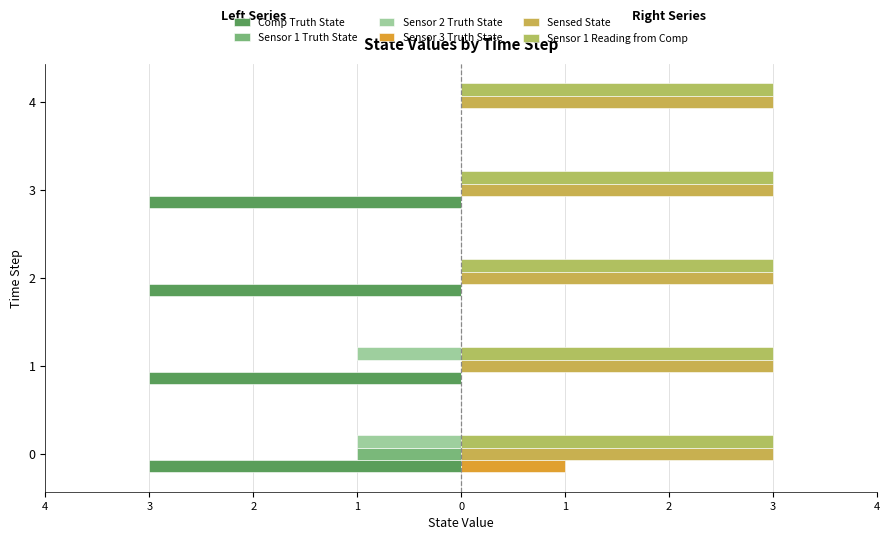

List the labels in order of Sensed State value, smallest first.

4, 3, 2, 1, 0